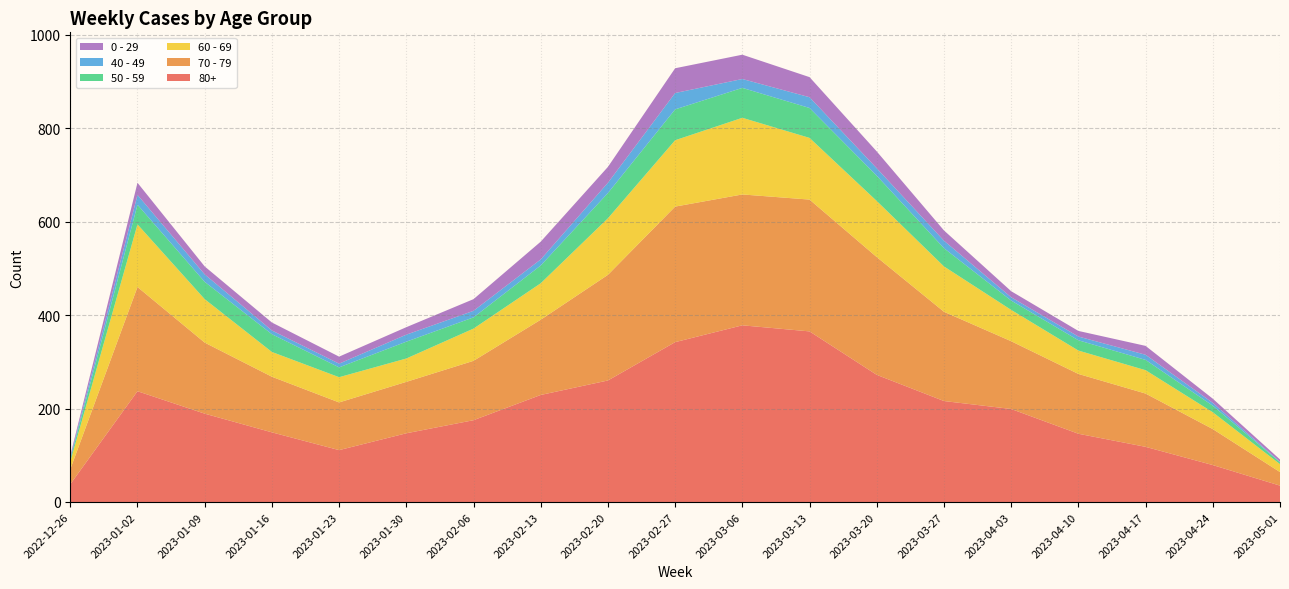

Reading left to right, what are all the values shown in this chart?

70 - 79: 32	223	152	119	102	110	127	161	226	290	280	282	252	191	145	128	114	77	29
80+: 38	237	189	149	111	147	175	229	260	342	378	365	272	216	199	146	118	79	35
60 - 69: 16	134	93	53	54	50	69	78	121	142	164	132	120	97	67	50	50	36	17
50 - 59: 5	42	37	38	21	36	24	38	54	66	64	64	54	39	20	22	22	14	4
40 - 49: 4	21	16	8	8	15	14	13	22	35	19	23	16	16	7	8	11	6	1
0 - 29: 4	26	17	17	15	16	25	38	34	53	52	43	36	22	13	12	19	9	5